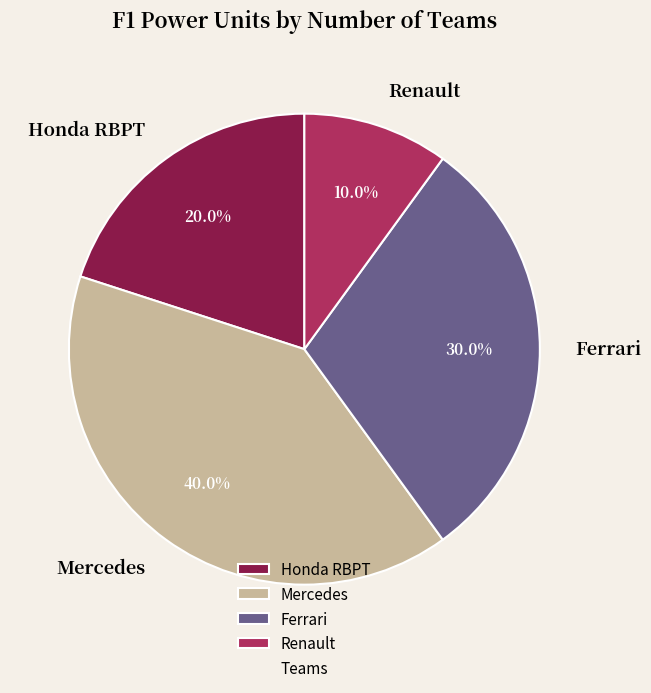

Combined, what portion of the pie is Renault and Honda RBPT?

30.0%